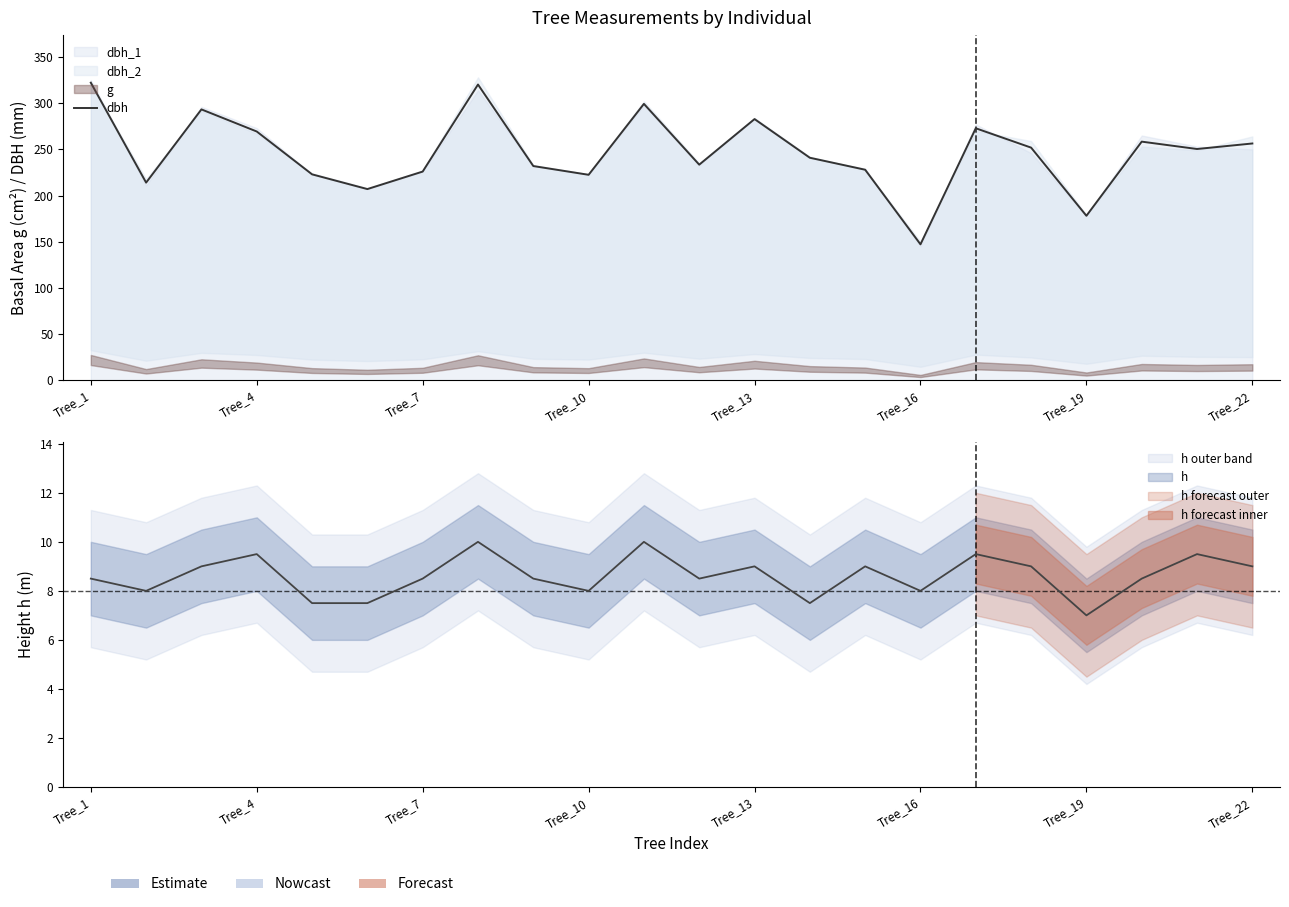

Reading right to left, list all the values displayed in this chart.

256.3	250.4	258.3	178.0	251.9	272.8	147.1	227.9	240.9	282.8	233.4	299.2	222.4	231.9	320.2	225.9	207.0	222.9	269.3	293.2	213.9	322.2